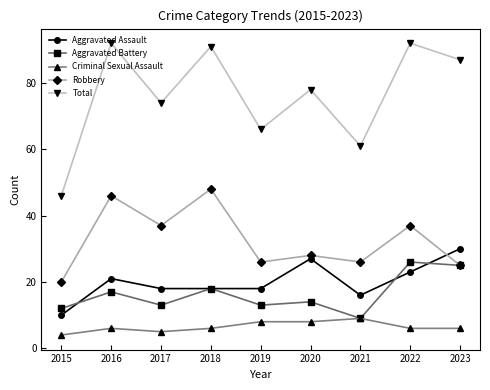

What is the highest value of the Total series?

92